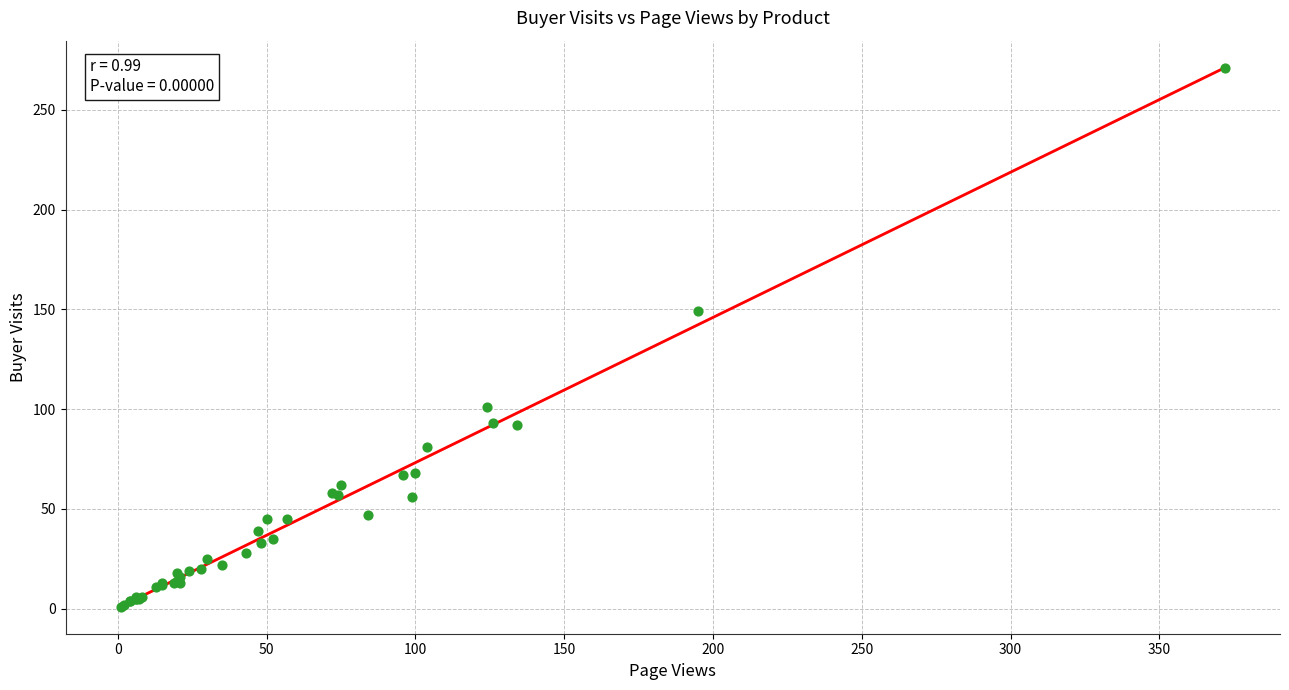

What Y value in the scatter plot is closest to 136?

149